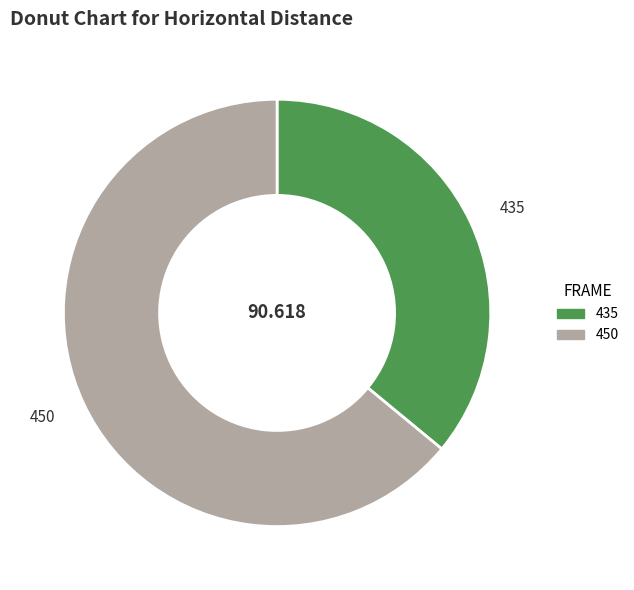

Is the sum of 450 and 435 greater than half?

Yes